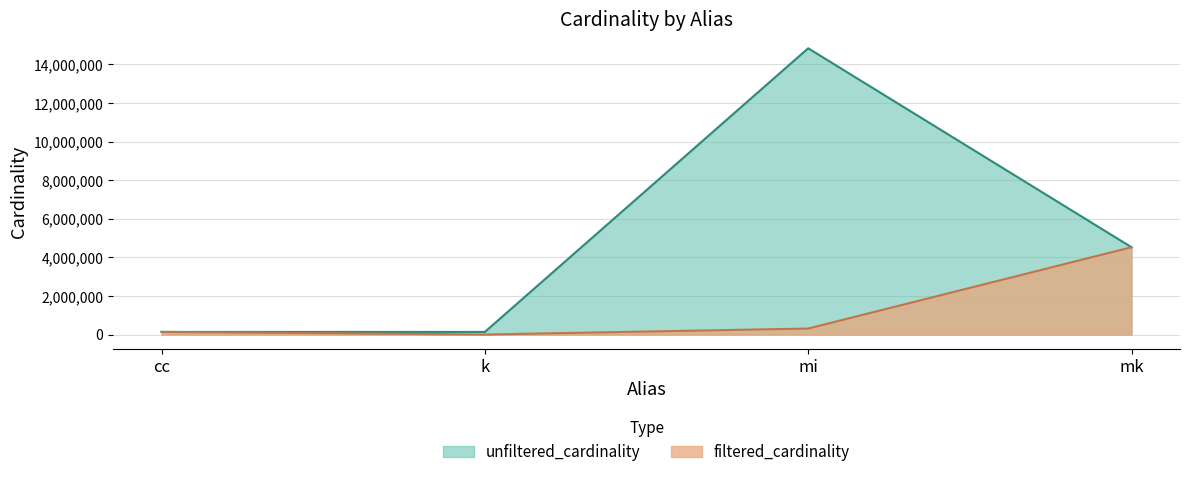

True or false: unfiltered_cardinality has a value of 1527862 at mk.

False